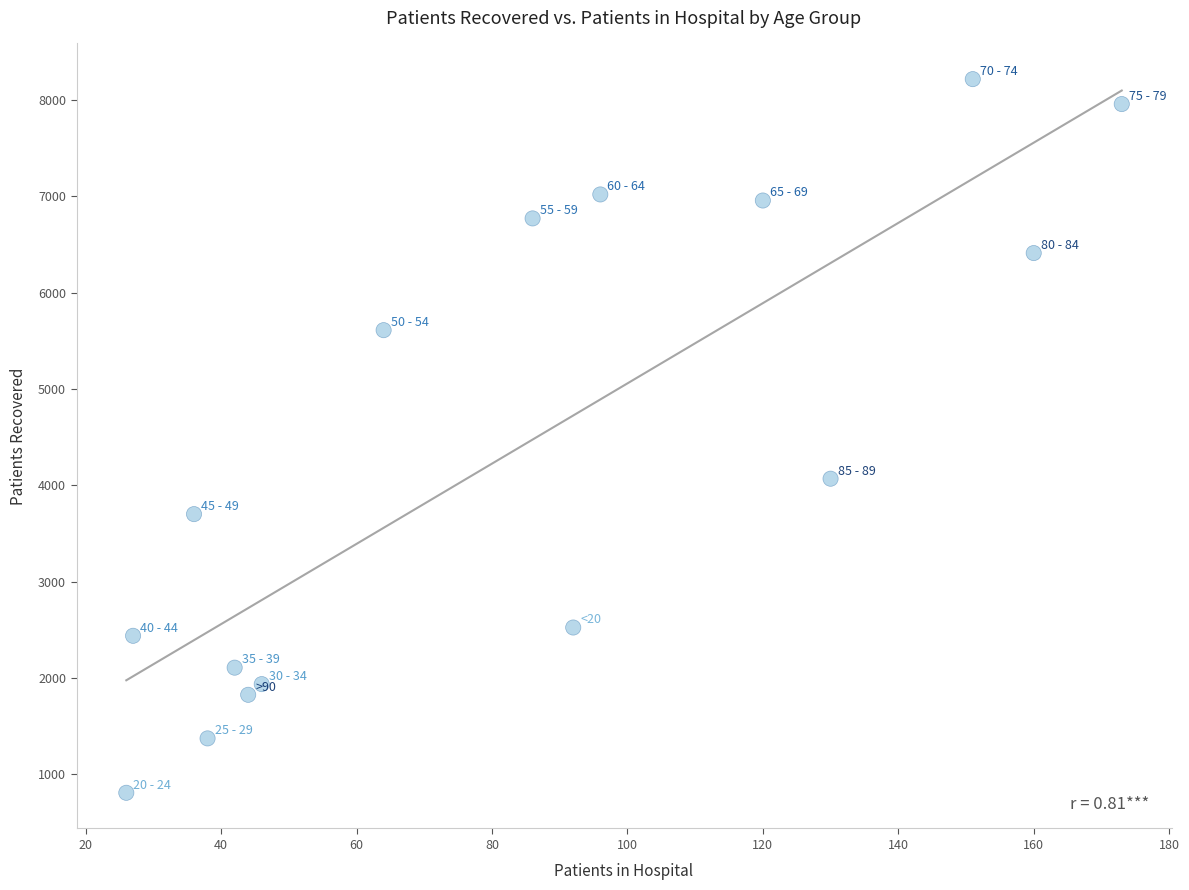

What Y value in the scatter plot is closest to 4512?

4068